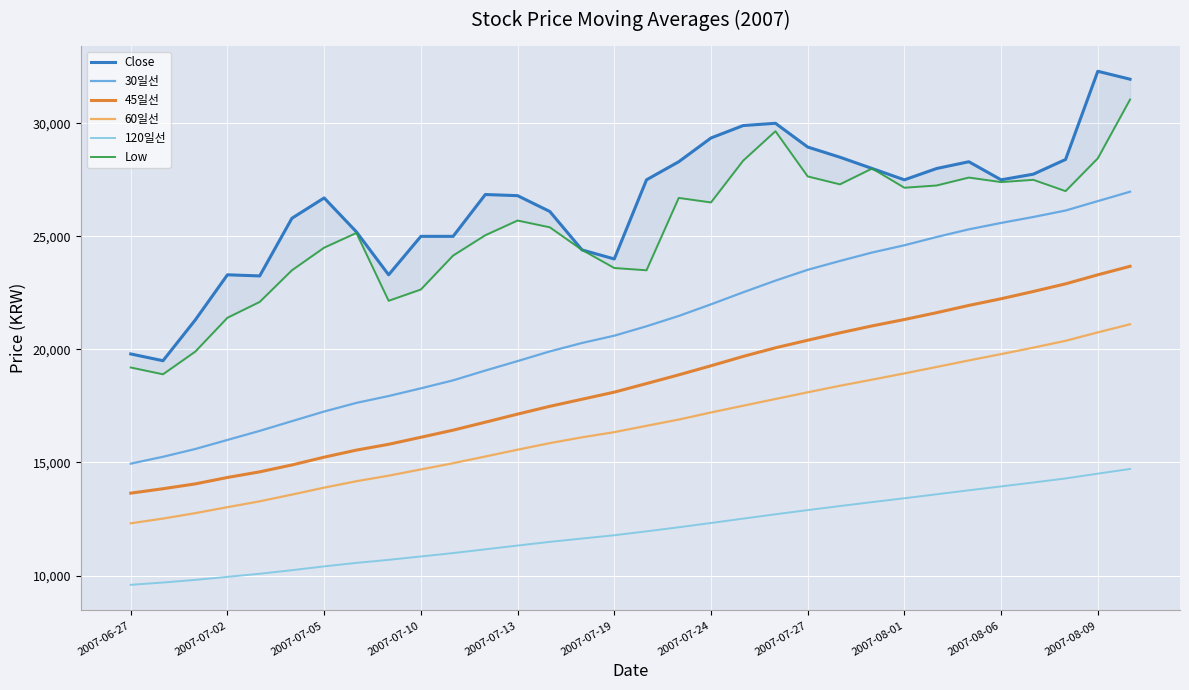

How many values in the 45일선 series are below 18490?

16